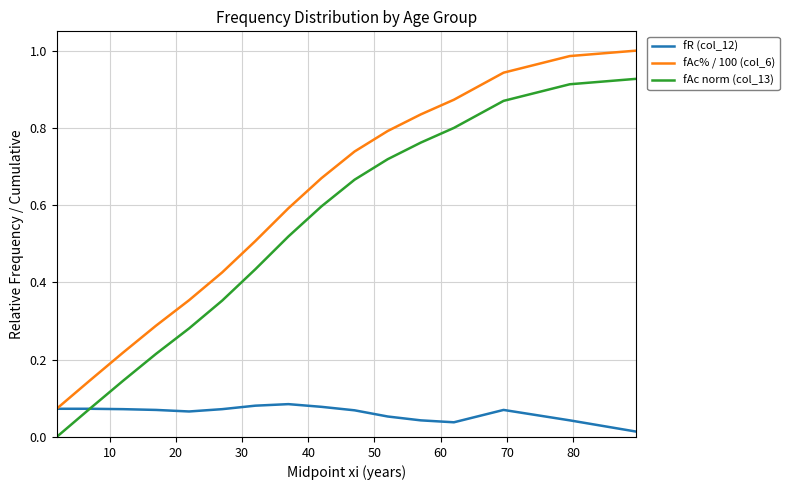

True or false: fAc% / 100 (col_6) and fAc norm (col_13) cross at least once.

False